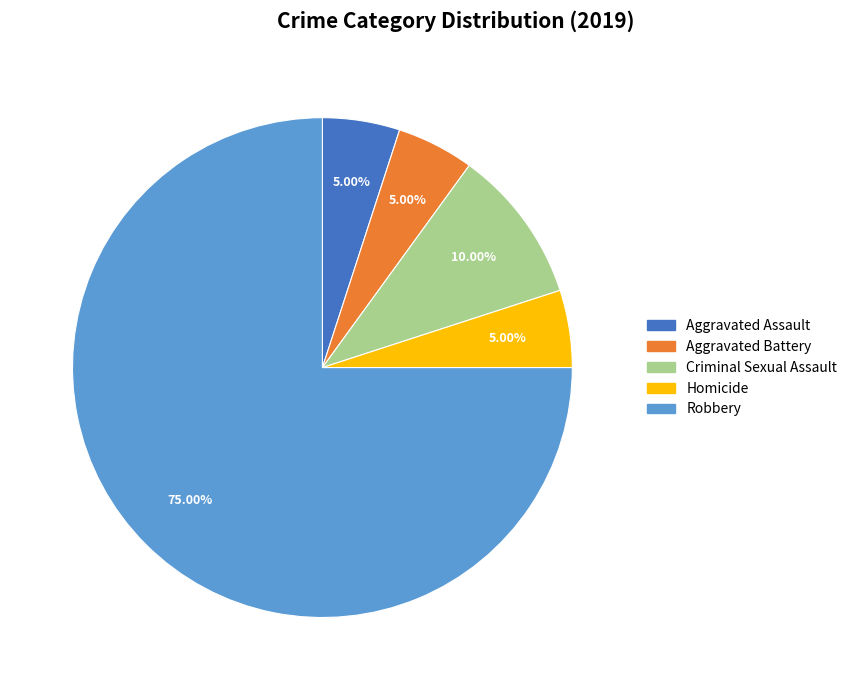

What is the ratio of the value at Aggravated Assault to the value at Aggravated Battery?

1.0